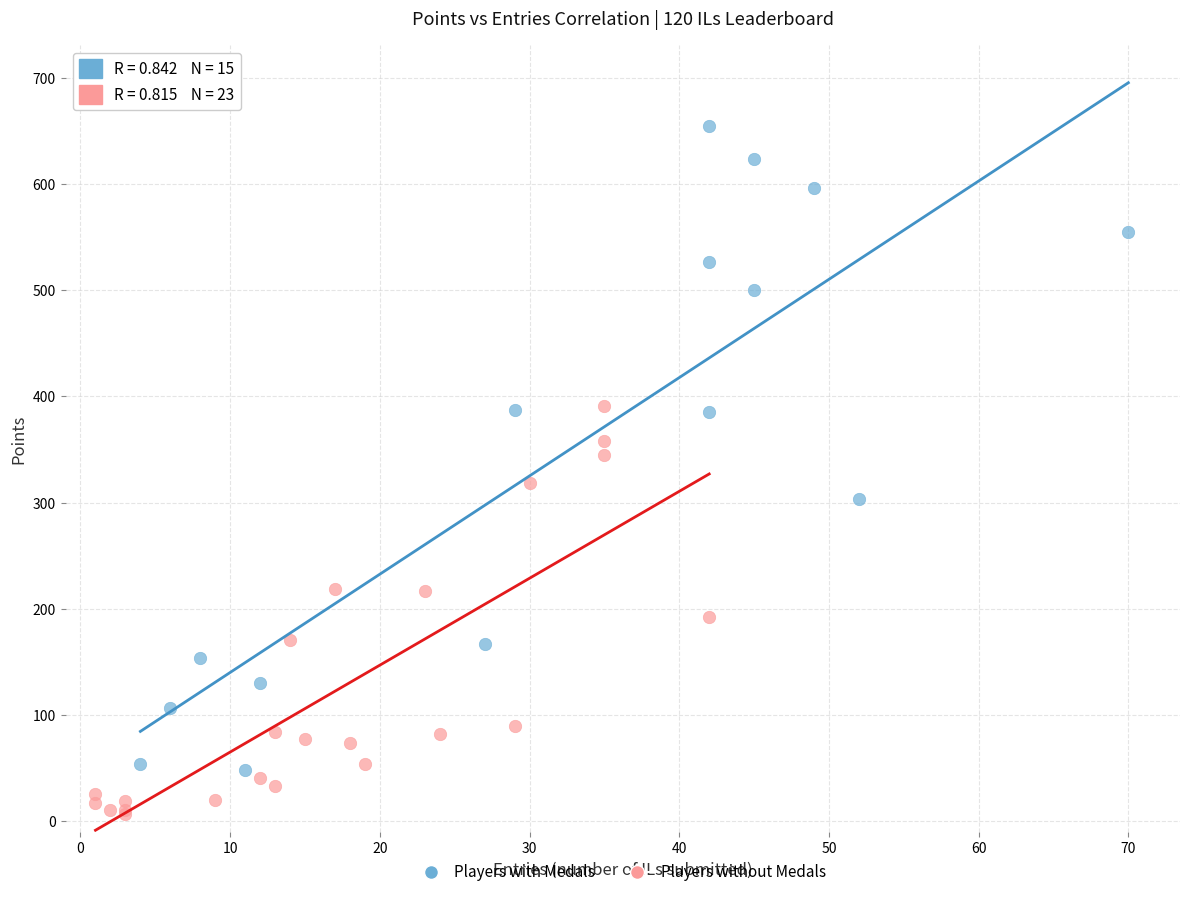

Which series contains the lowest Y value?

Players without Medals